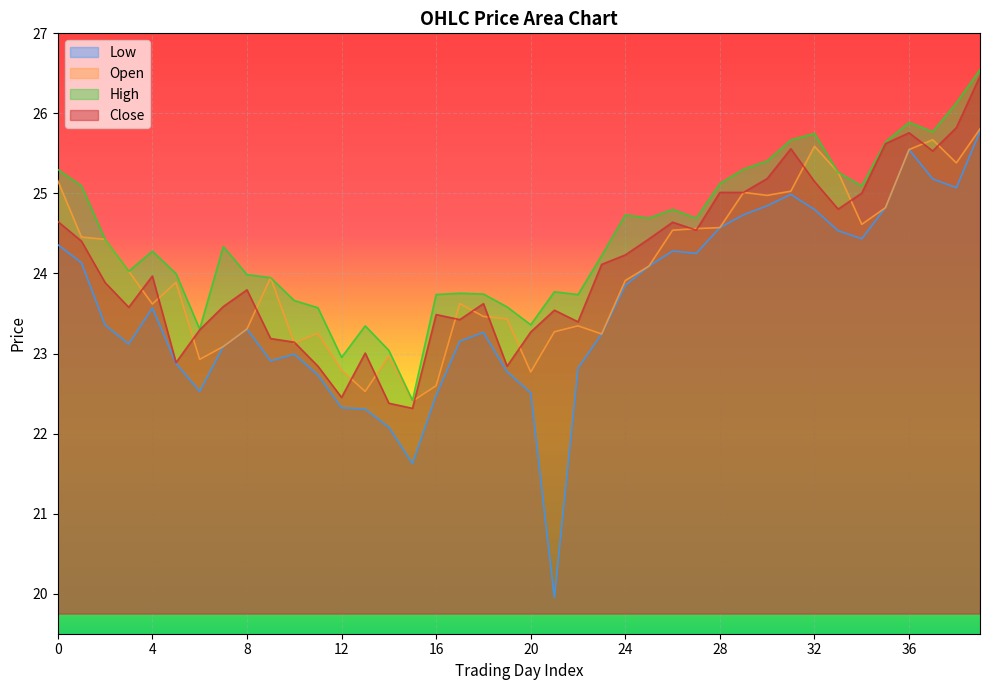

True or false: h and c intersect in this chart.

False